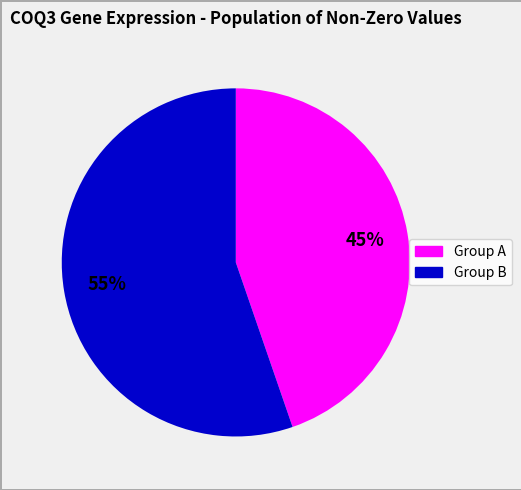

To the nearest percent, what is the average slice percentage?

50%